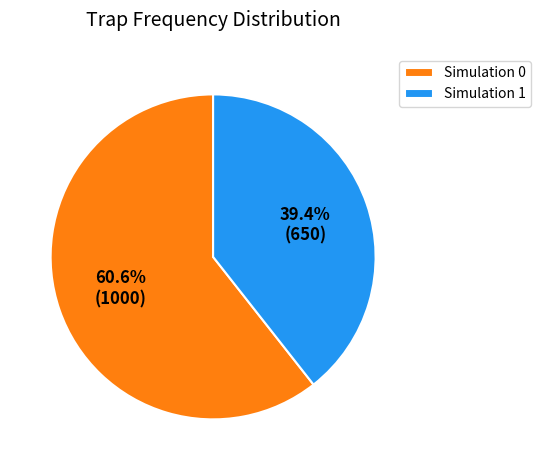

How many segments does this pie chart have?

2